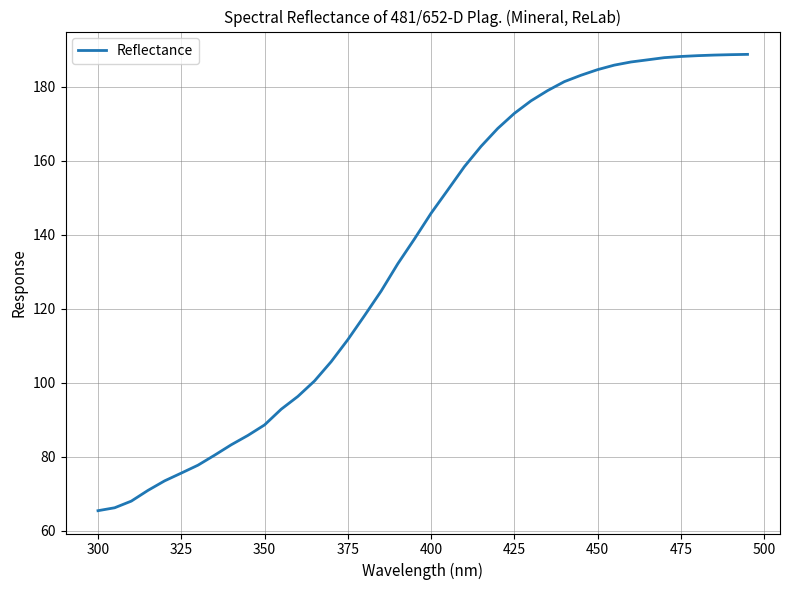

What is the difference between the maximum and minimum values?

123.4